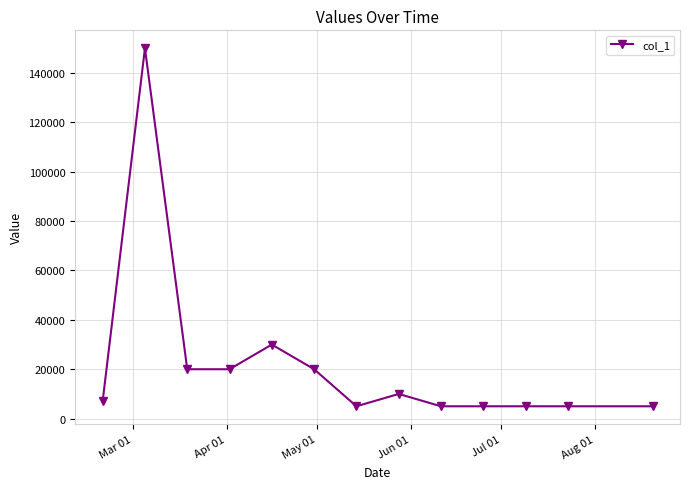

Does the chart display data point markers on the line(s)?

Yes